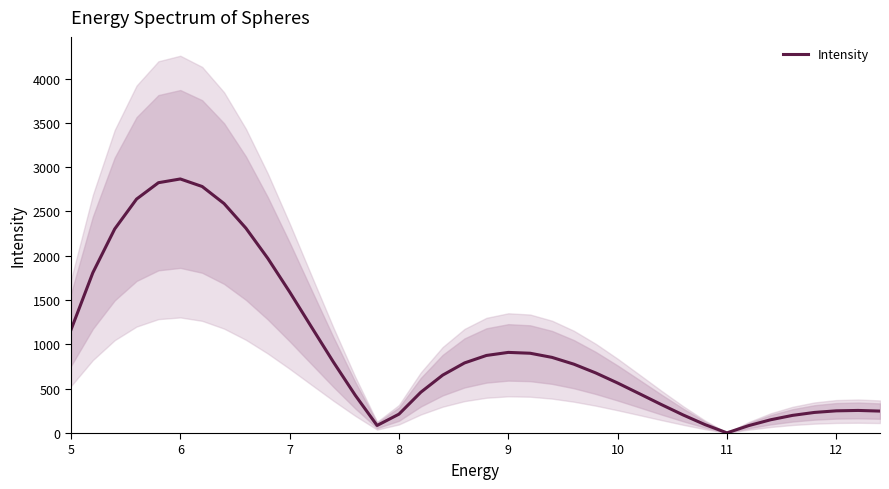

Where does the data first go above 776?

5